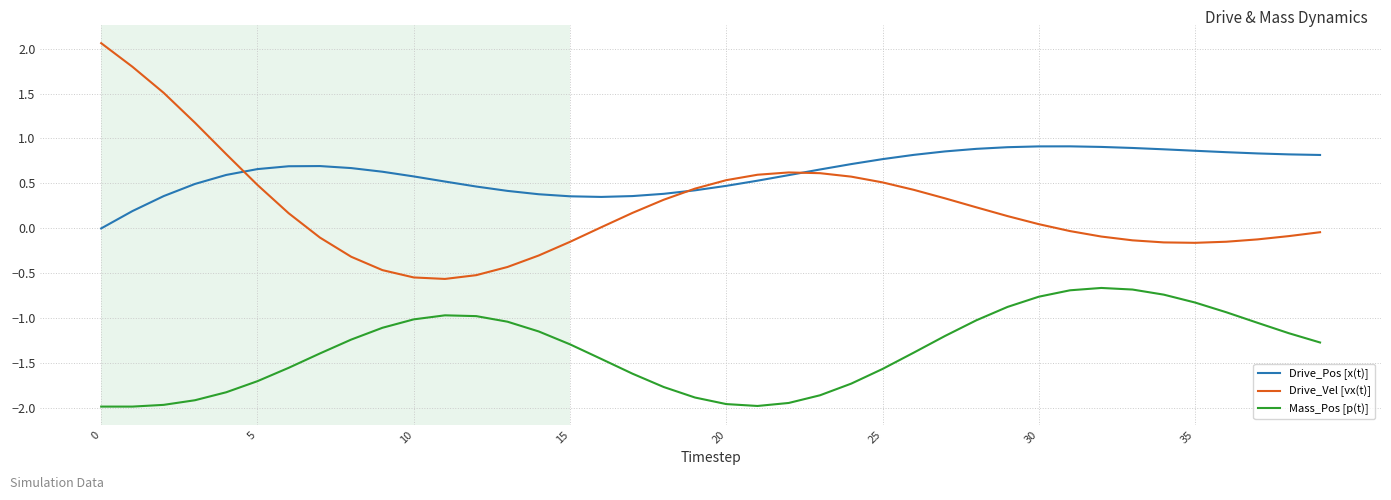

True or false: Drive_Vel [vx(t)] and Mass_Pos [p(t)] cross at least once.

False